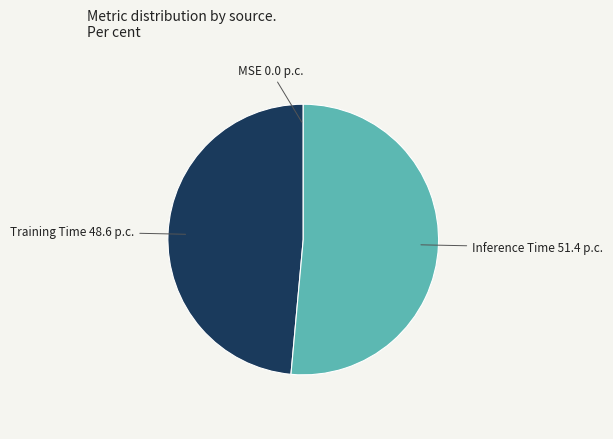

Is there any slice that represents more than half of the pie?

Yes